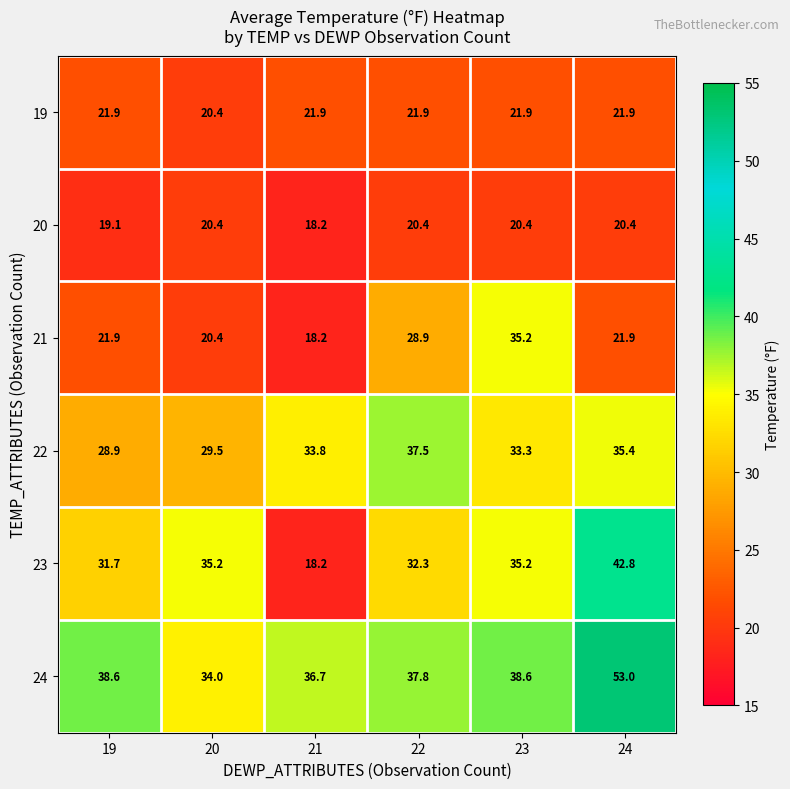

At 22, list the series in order from largest to smallest.

24, 22, 23, 21, 19, 20